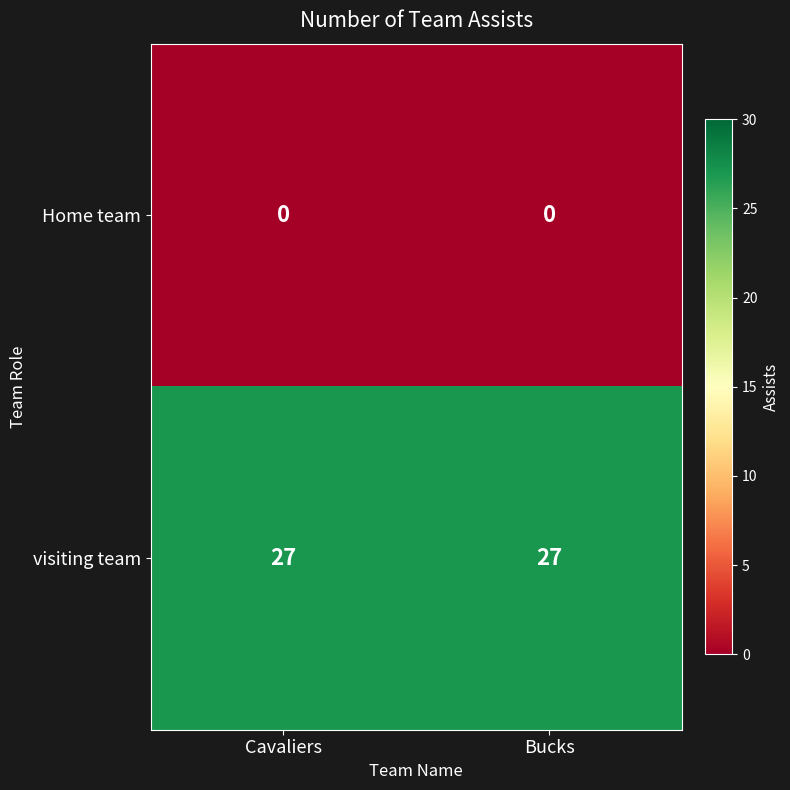

Rank the series by their maximum value, from lowest to highest.

Home team, visiting team